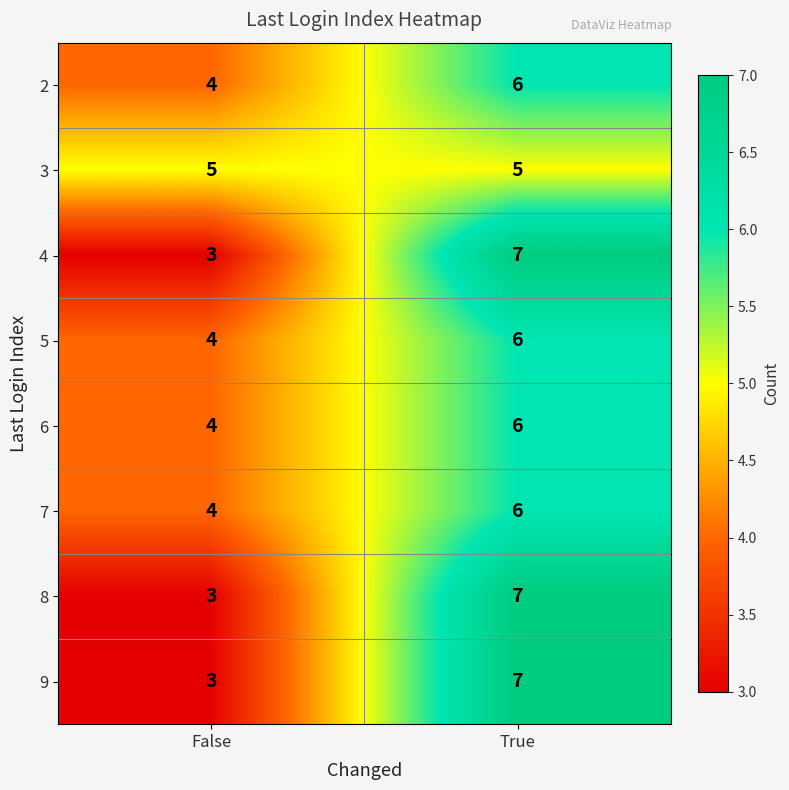

Reading left to right, extract all data points from this chart.

2: 4	6
3: 5	5
4: 3	7
5: 4	6
6: 4	6
7: 4	6
8: 3	7
9: 3	7